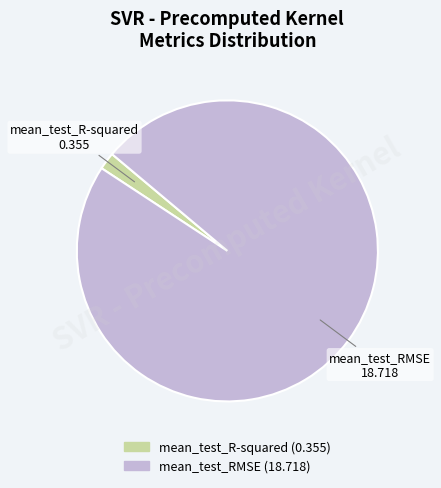

The mean_test_R-squared slice represents 2% of the pie. True or false?

True